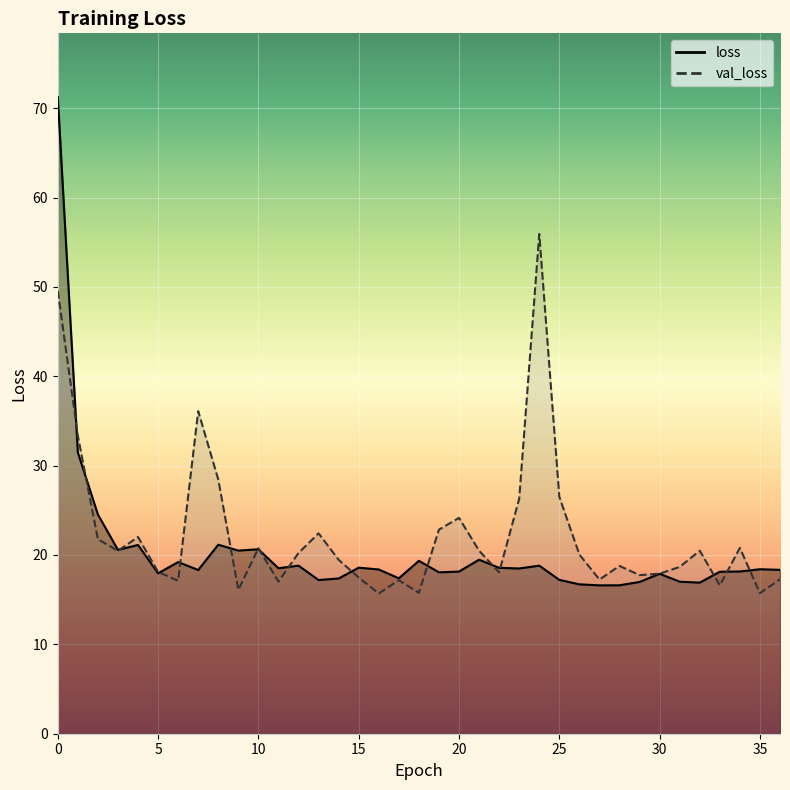

What is the difference between the highest and lowest values at 27?

0.7